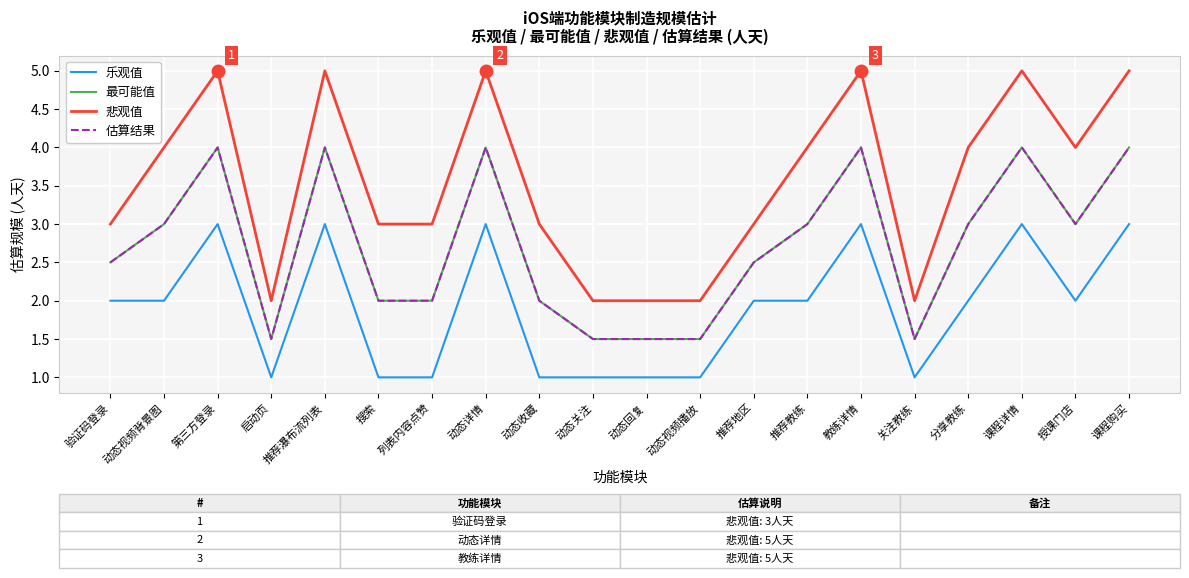

How many distinct data groups are displayed?

4